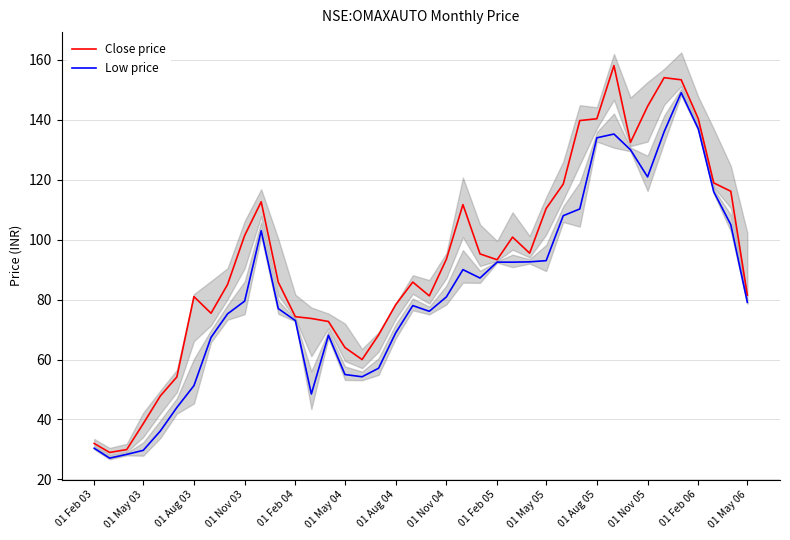

Is it true that Close price equals 45.7 at 01 Aug 04?

False